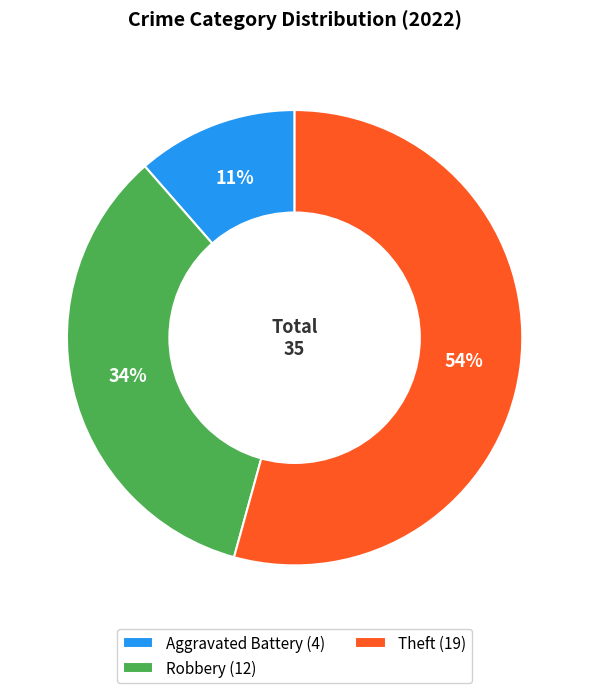

The Theft (19) slice represents 69% of the pie. True or false?

False